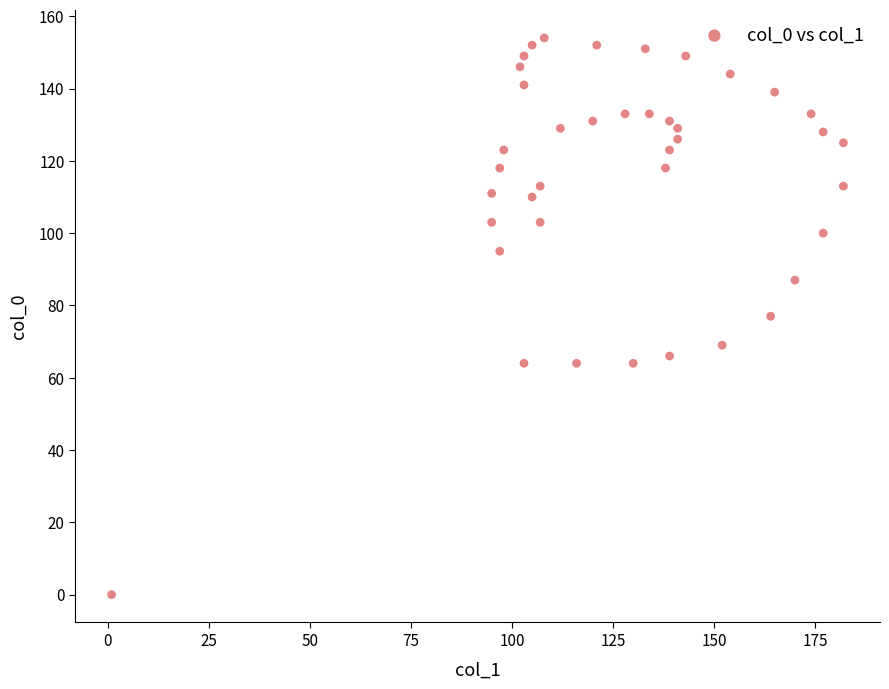

What is the range of Y values (max minus min)?

154